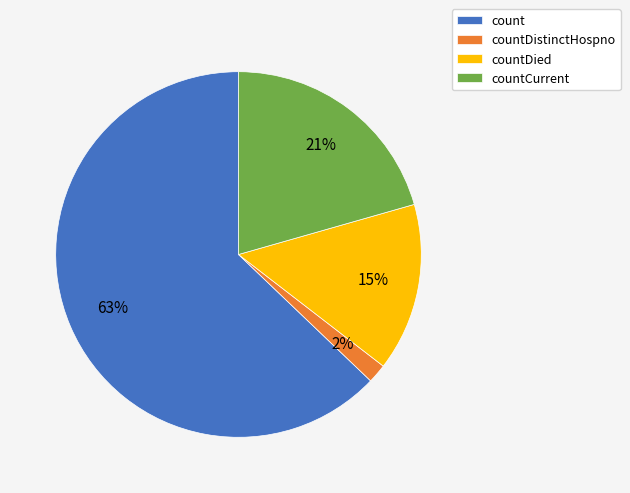

To the nearest percent, what is the difference between the countDistinctHospno and countDied slice percentages?

13%